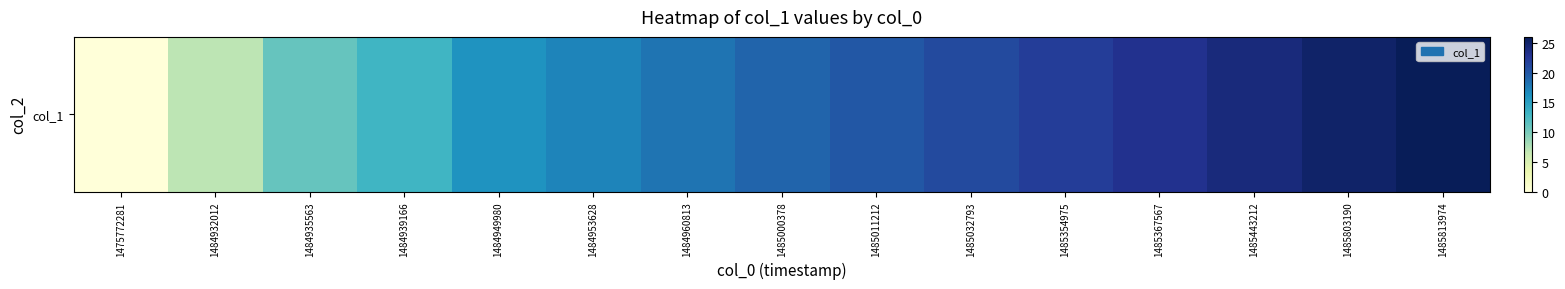

At which category does the chart reach its peak across all series?

1485813974